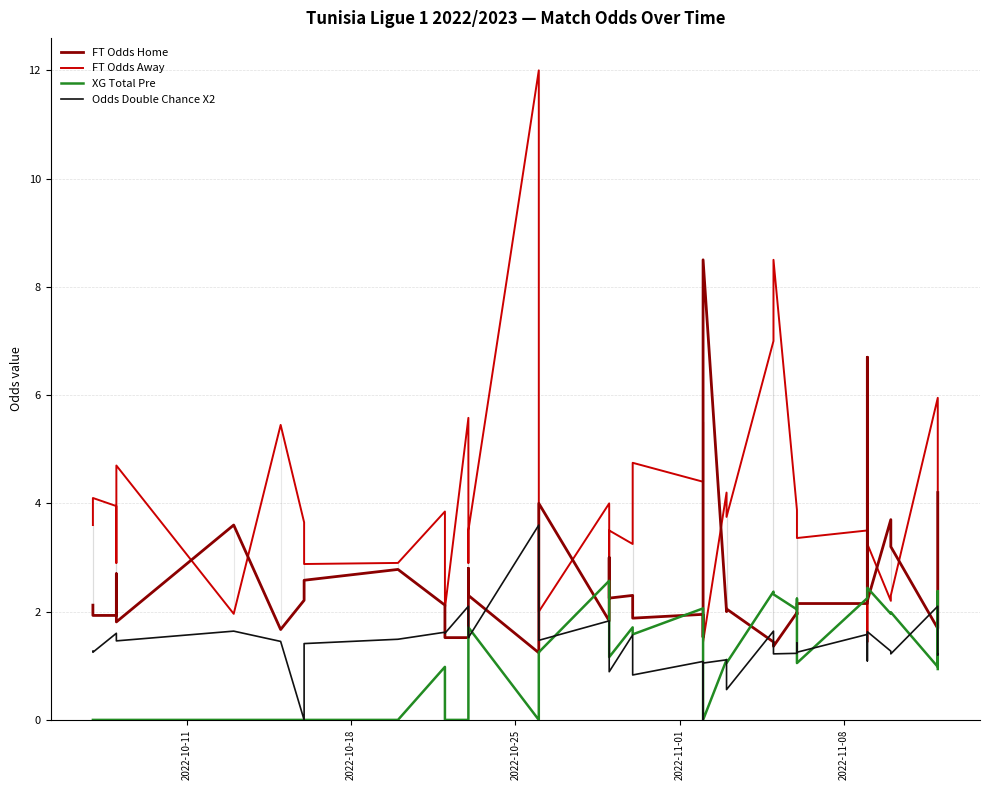

Which series has the largest range (max minus min)?

FT Odds Away